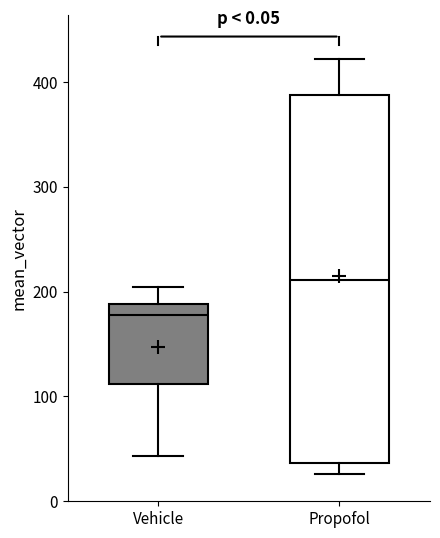

Which box is the tallest, from its lower edge to its upper edge?

Propofol